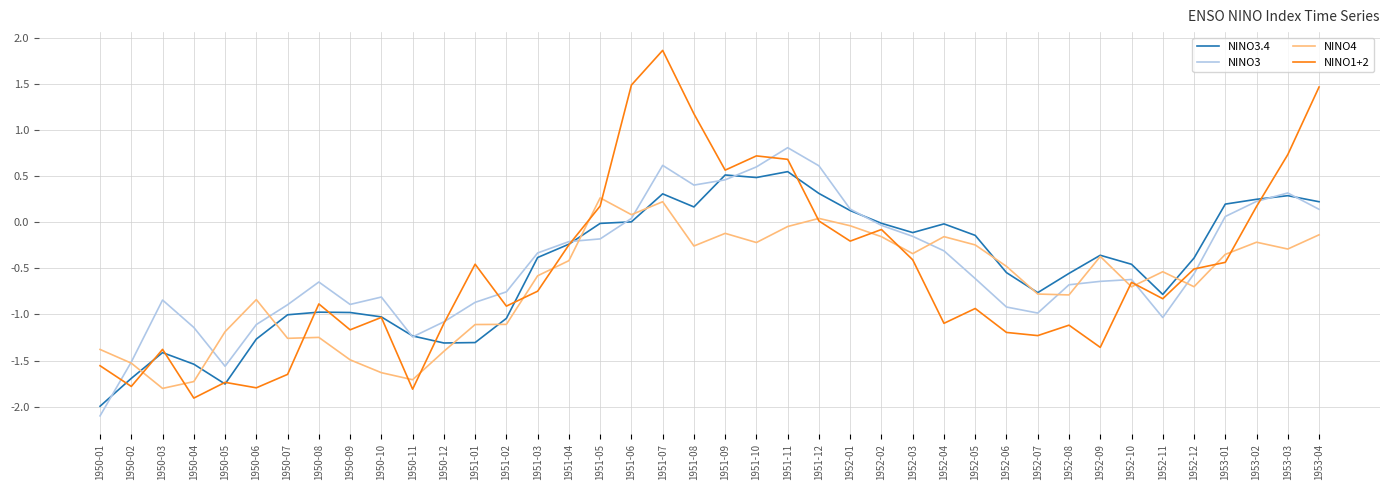

What position from the left is 1952-10?

34